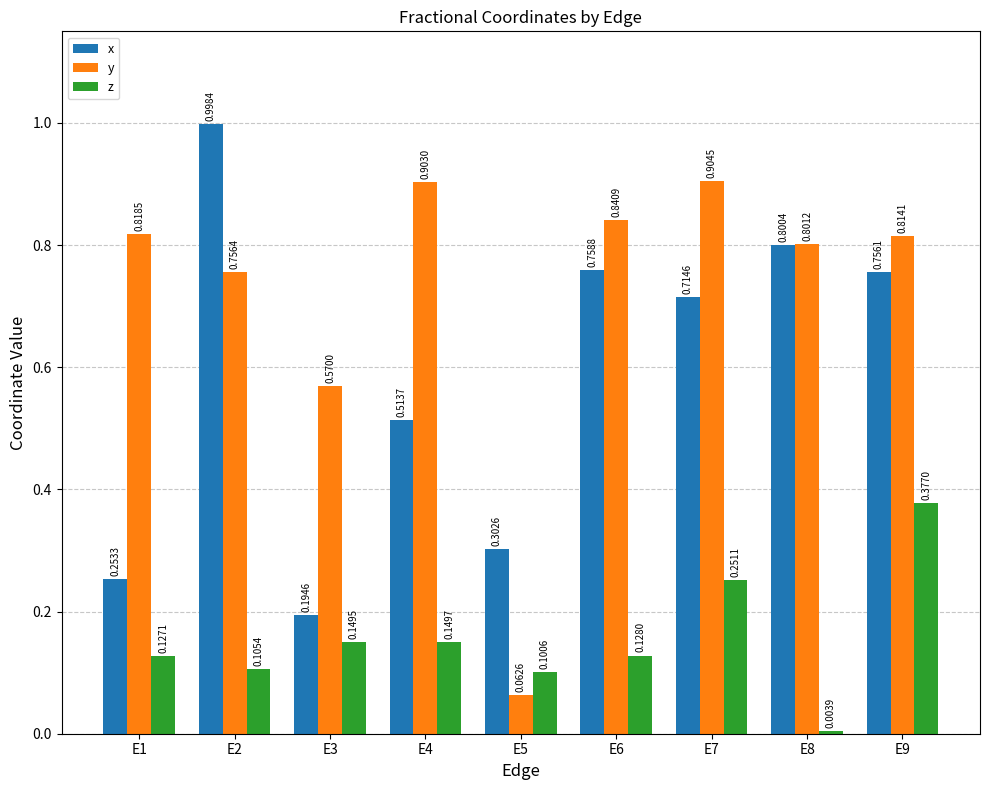

Which series has the largest total across all categories?

y